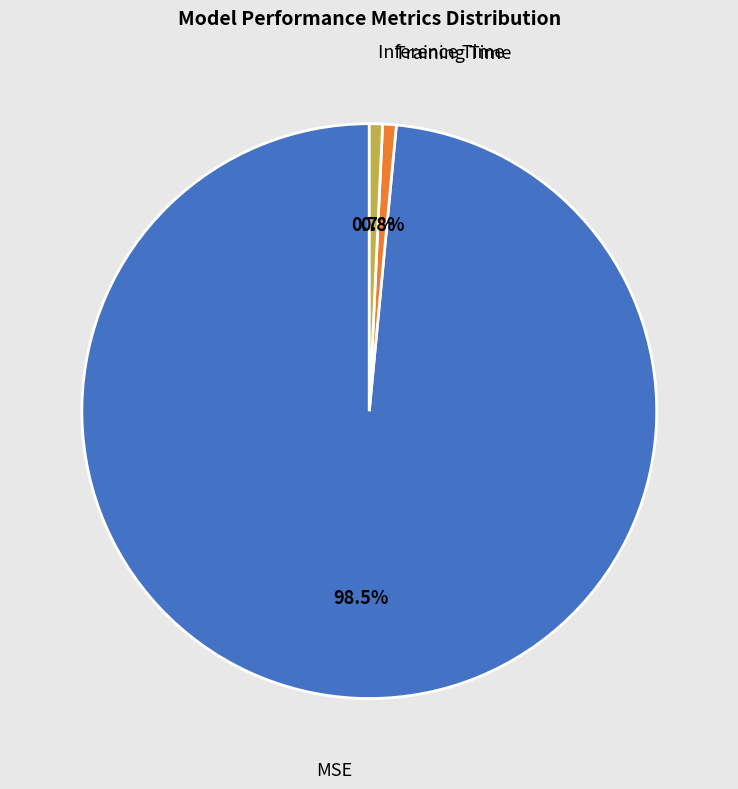

Which slice is the largest?

MSE